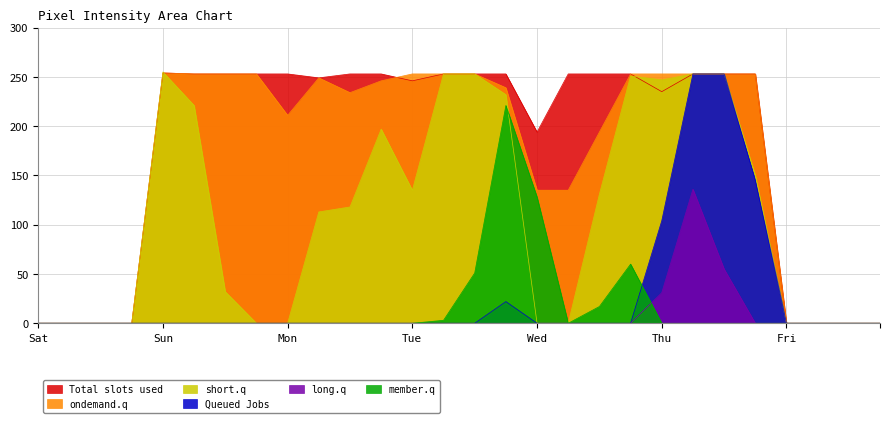

Is the value of ondemand.q at 8 greater than the value of short.q at 2?

Yes